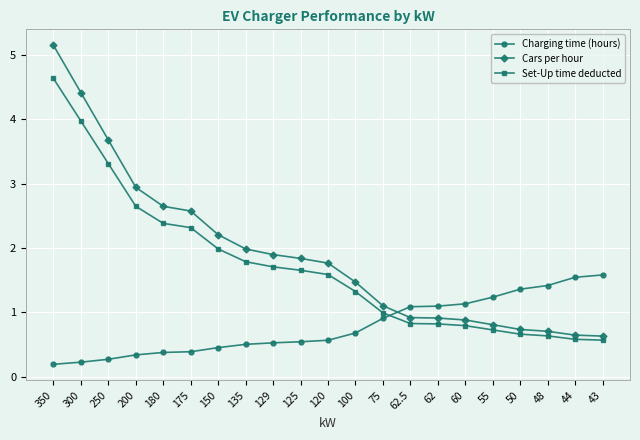

Does the chart have visible grid lines?

Yes